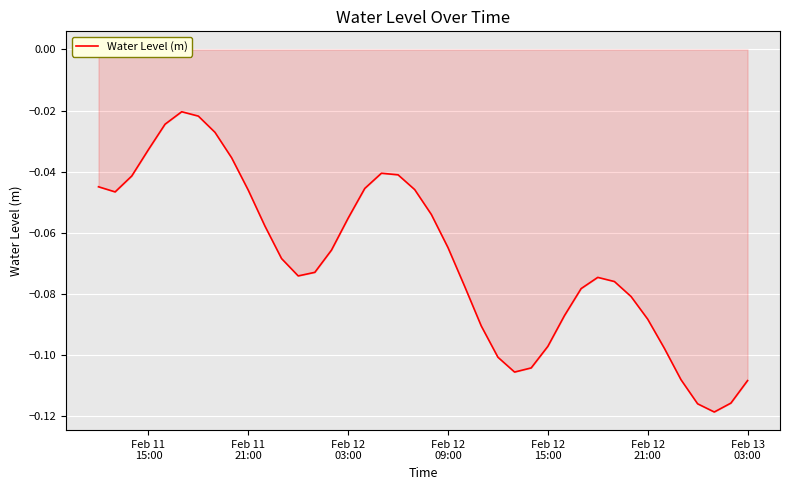

How many lines are shown in the chart?

1